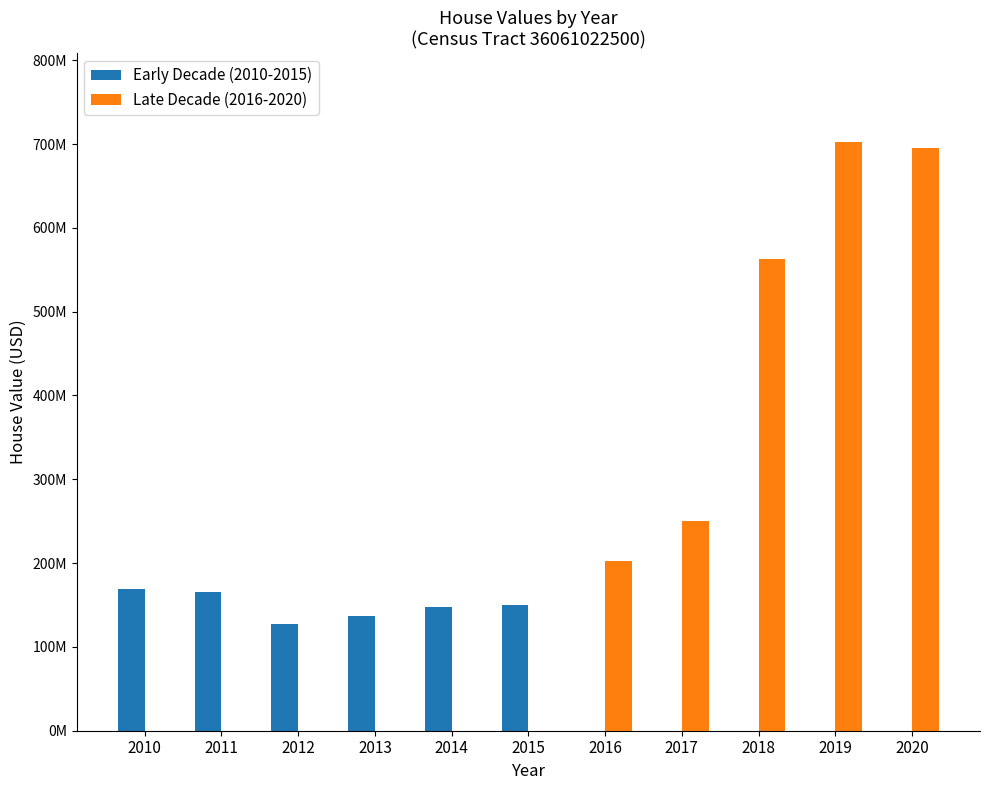

Reading left to right, what are all the values shown in this chart?

Early Decade (2010-2015): 168840000	165577500	126763800	137215900	147858300	149933000	0	0	0	0	0
Late Decade (2016-2020): 0	0	0	0	0	0	202347500	249835000	562341000	702785000	695472000